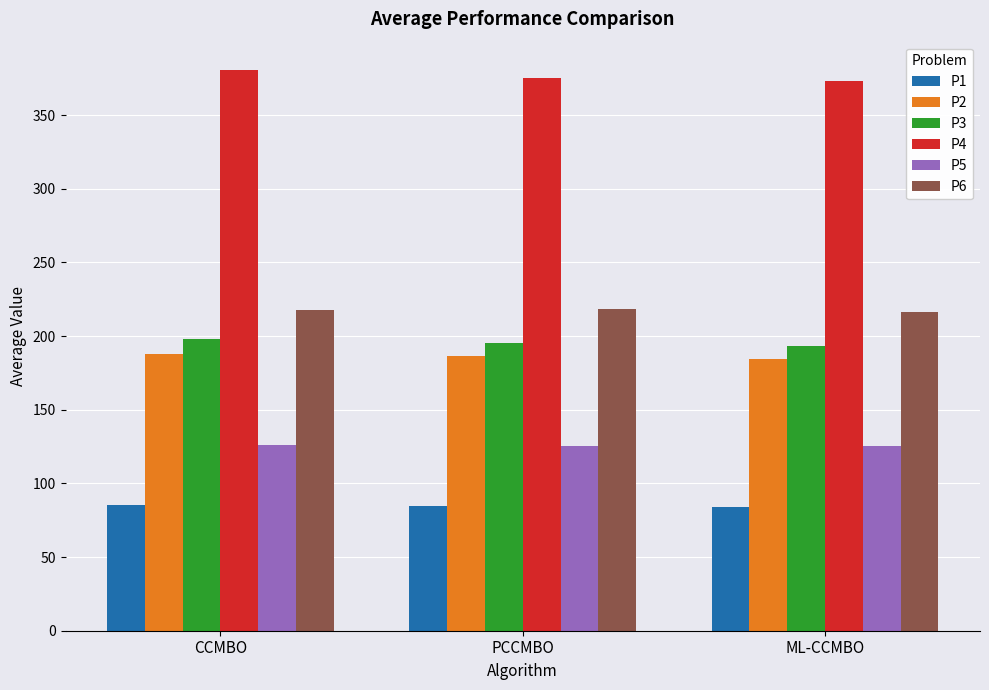

What is the sum of all P6 values?

652.7